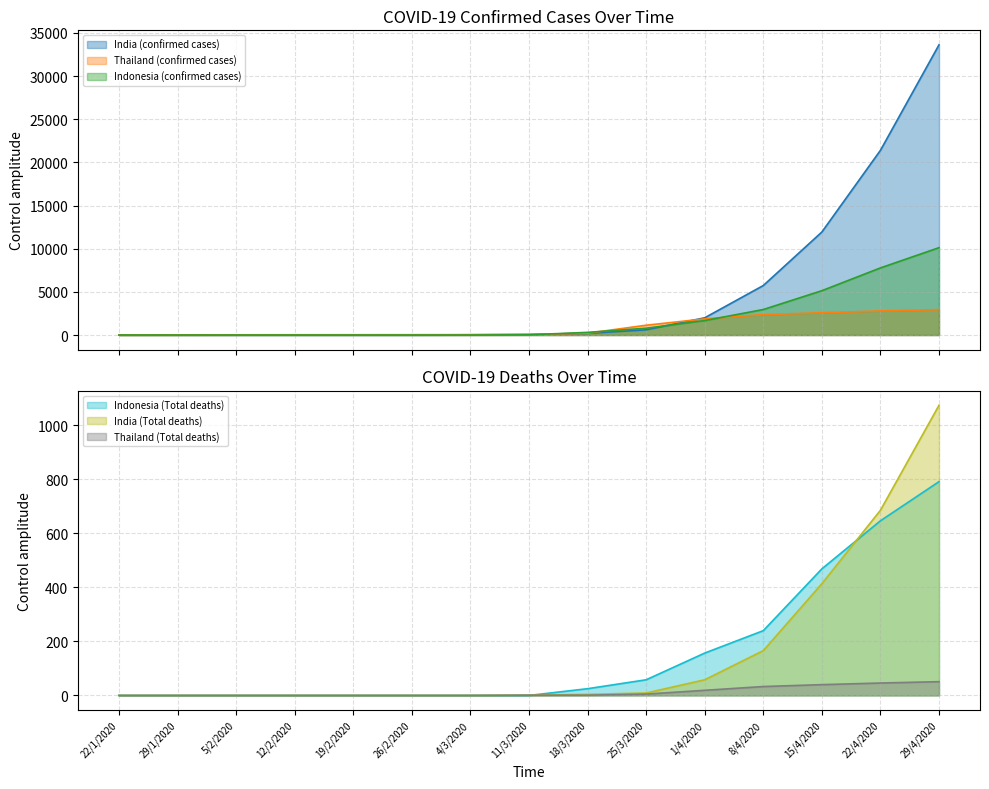

What are all the series names shown in the legend?

India (confirmed cases), Thailand (confirmed cases), Indonesia (confirmed cases), Indonesia (Total deaths), India (Total deaths), Thailand (Total deaths)